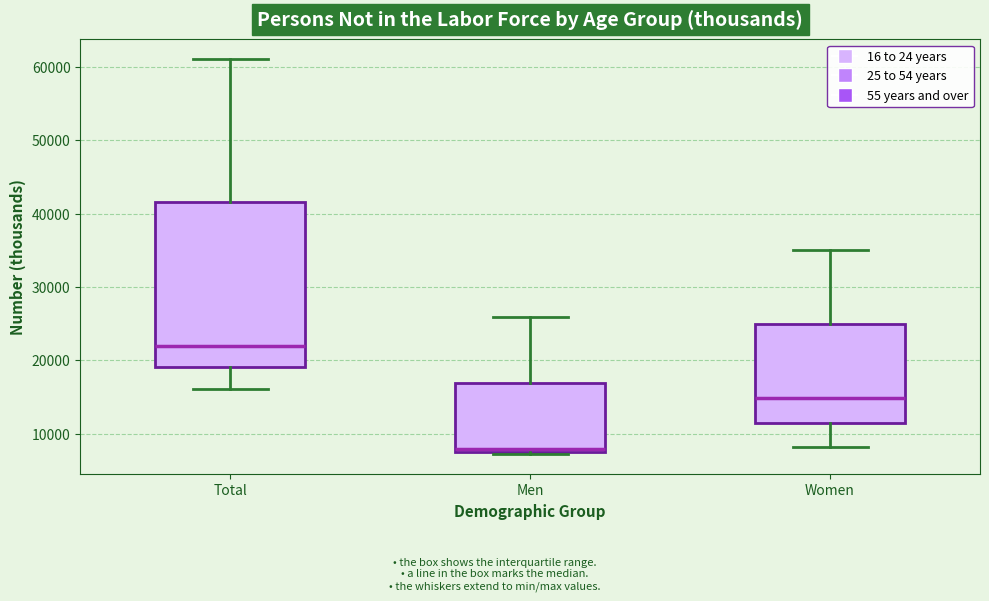

Which box has the lowest median line?

Men